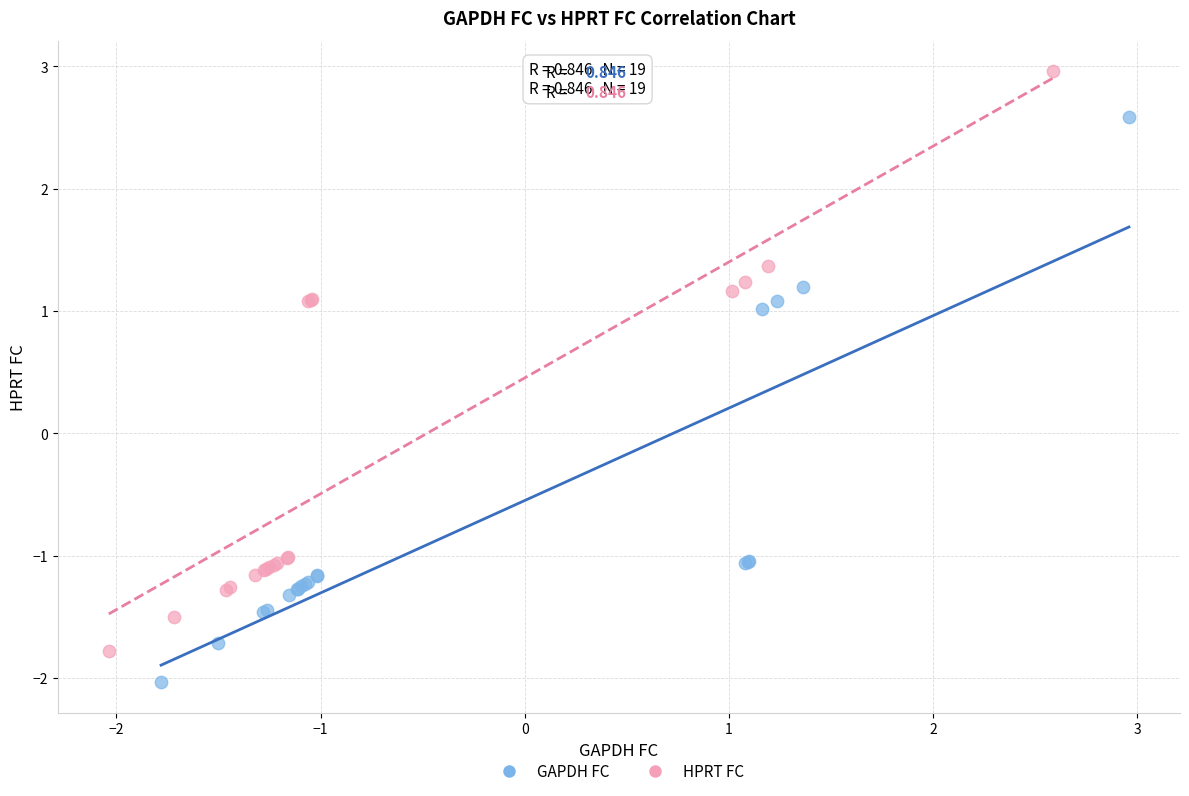

Which series contains the lowest Y value?

GAPDH FC